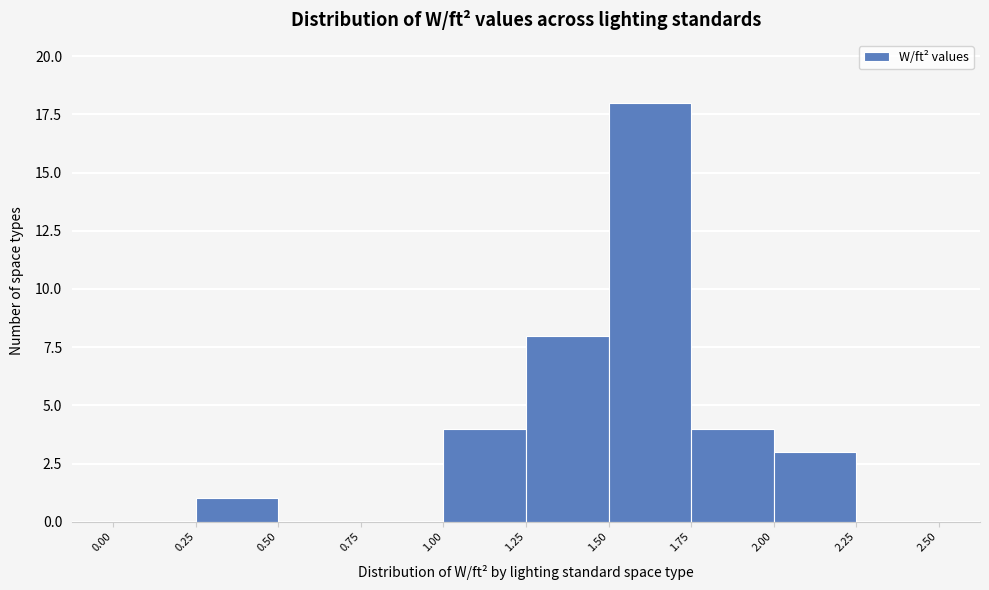

Reading left to right, list every bar in this chart as the range it spans on the x-axis followed by its height. The values are not printed on the chart, so give them approximately, as read against the axis.

0.00 to 0.25: 0
0.25 to 0.50: 1
0.50 to 0.75: 0
0.75 to 1.00: 0
1.00 to 1.25: 4
1.25 to 1.50: 8
1.50 to 1.75: 18
1.75 to 2.00: 4
2.00 to 2.25: 3
2.25 to 2.50: 0